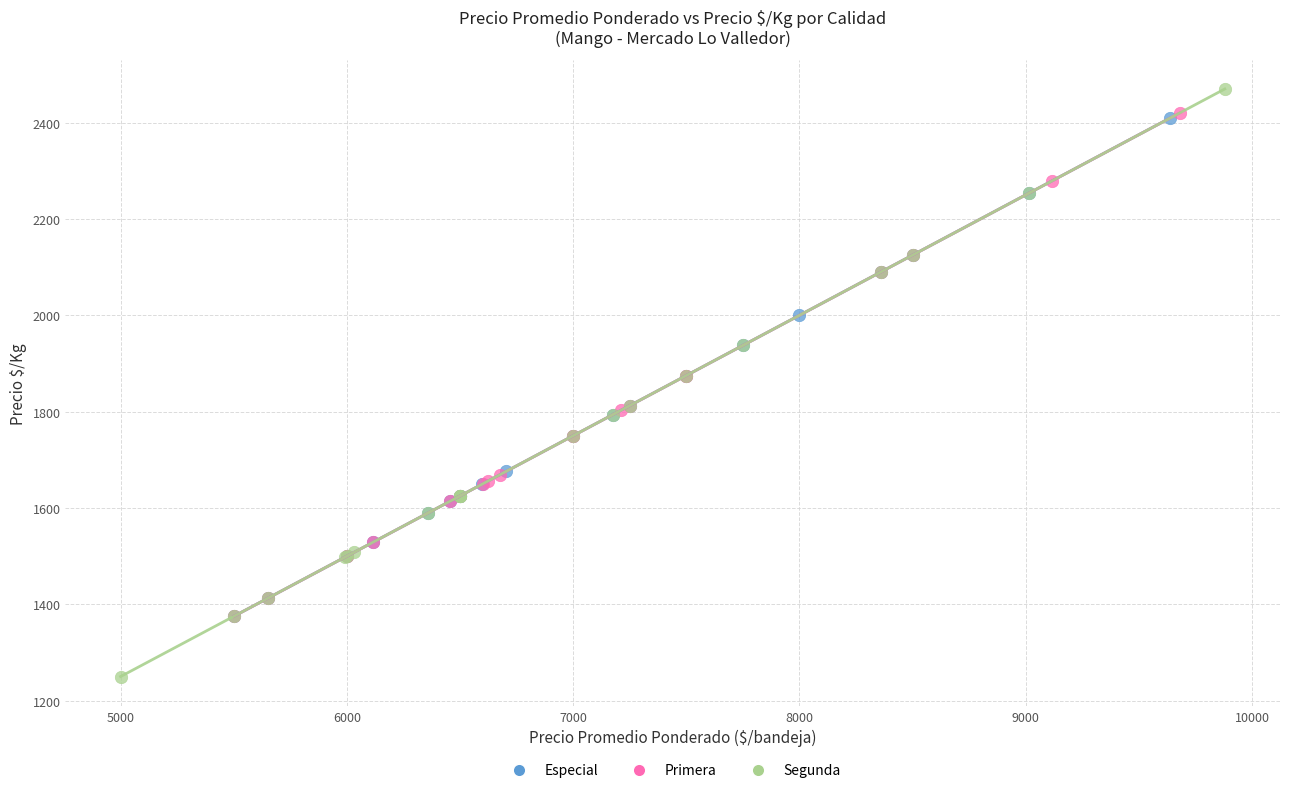

Which series contains the highest Y value?

Segunda